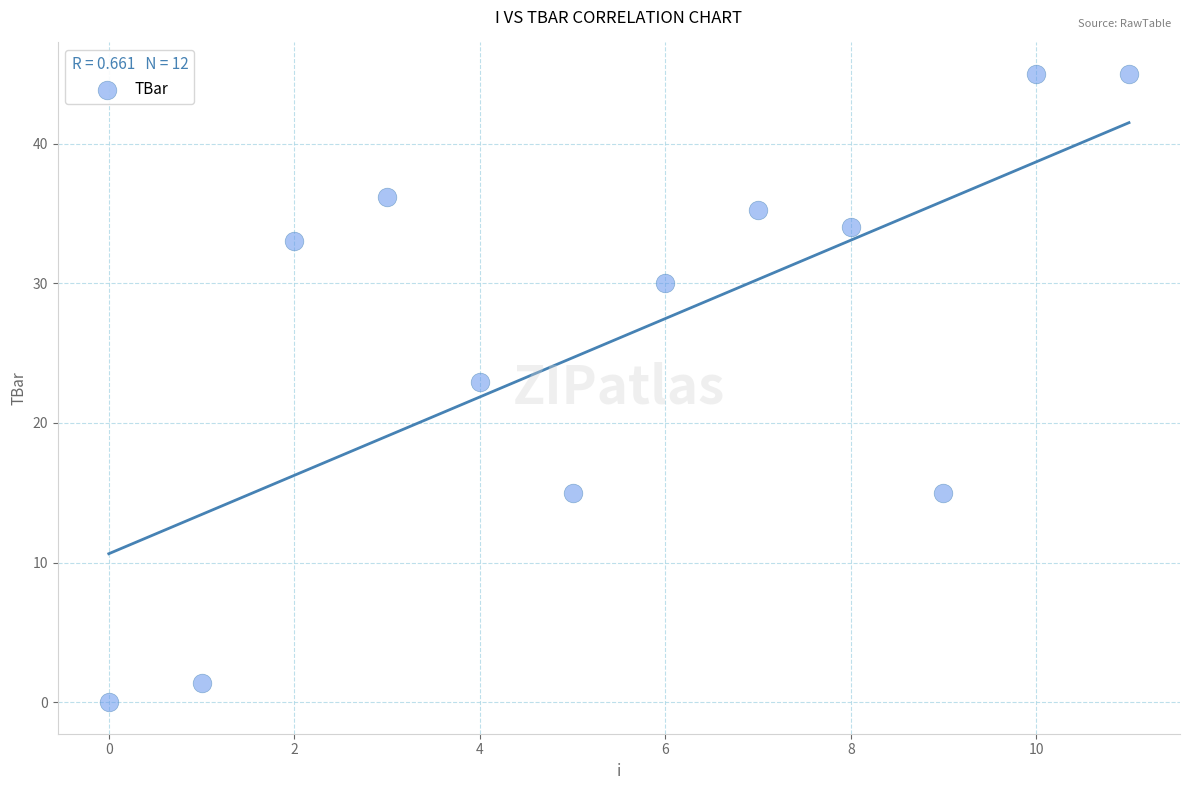

What Y value in the scatter plot is closest to 22?

23.0